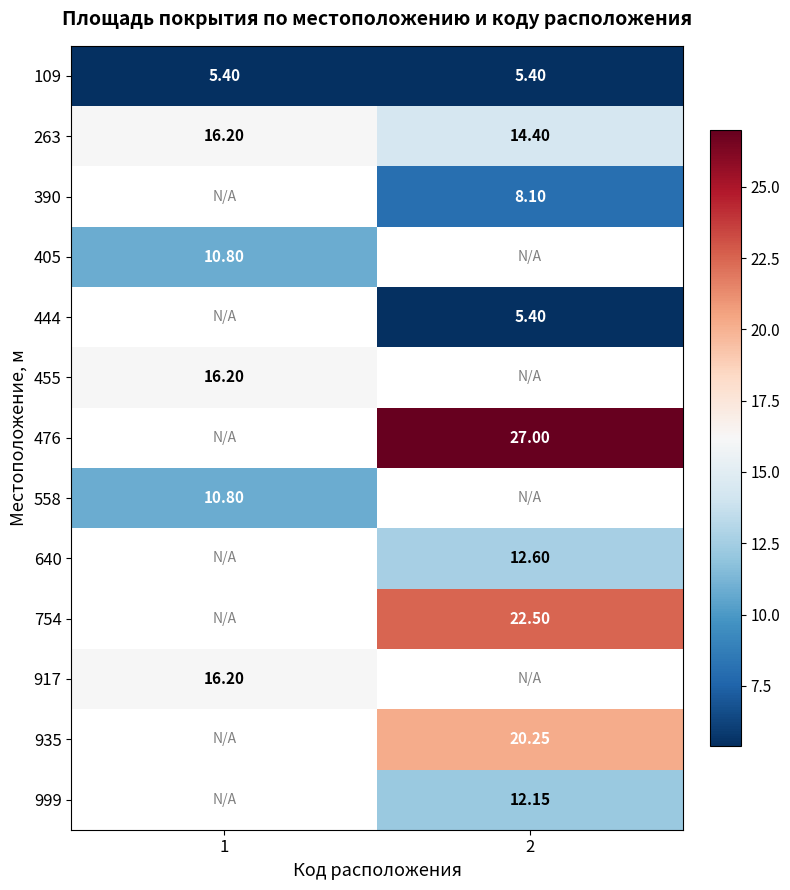

Which label corresponds to the largest value in the chart?

2